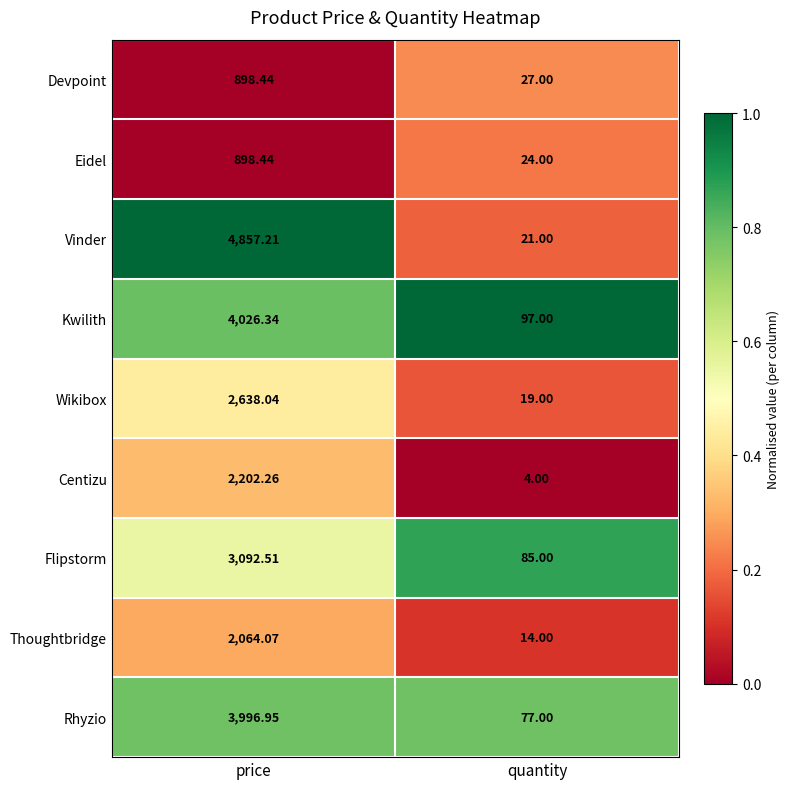

Rank the categories by Rhyzio value from highest to lowest.

price, quantity